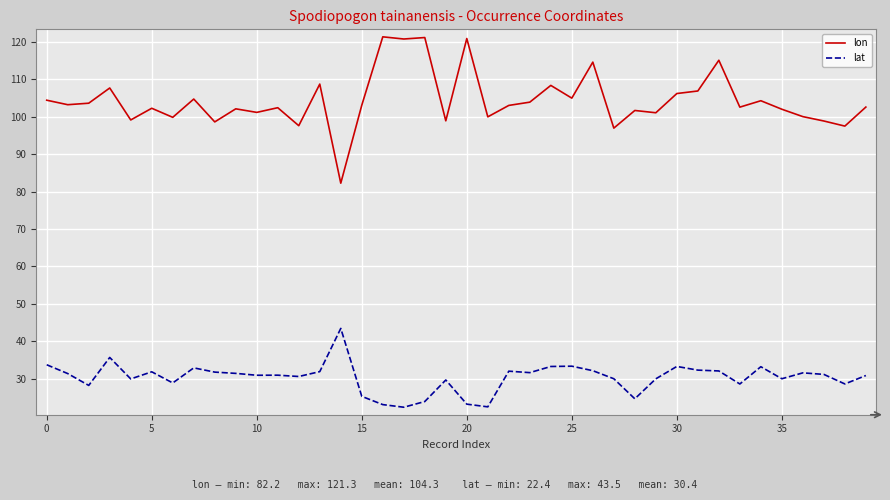

True or false: lon and lat cross at least once.

False